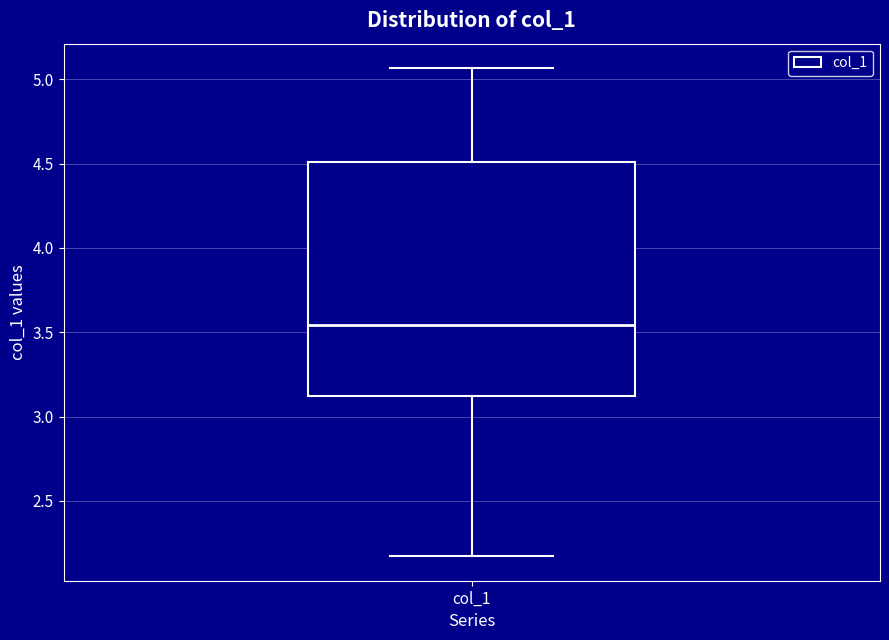

Read this box plot against the y-axis: the position of the median line, the range covered by the box, and the ends of both whiskers. The values are not printed on the chart, so give them approximately, as read against the axis.

median 3.55, box 3.10 to 4.50, whiskers 2.15 to 5.05